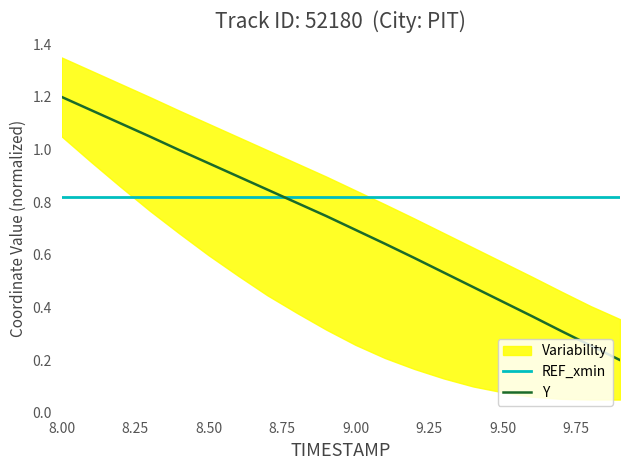

How many lines are shown in the chart?

2